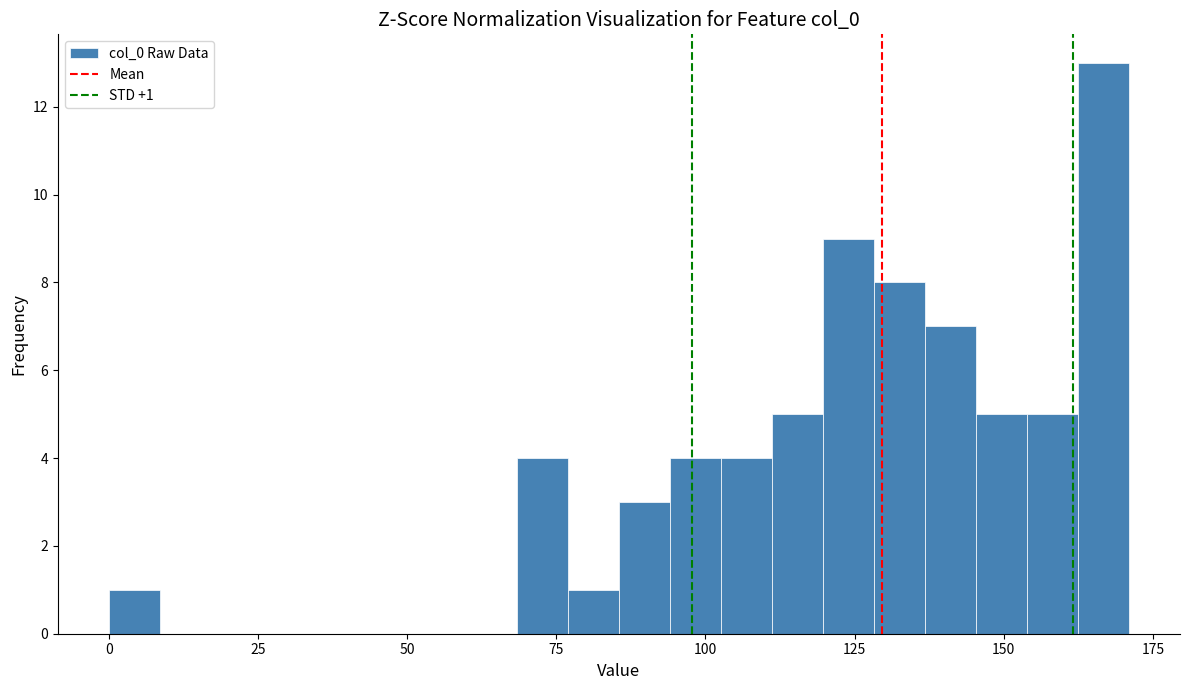

Read against the x-axis, roughly where is the centre of the tallest bar?

165